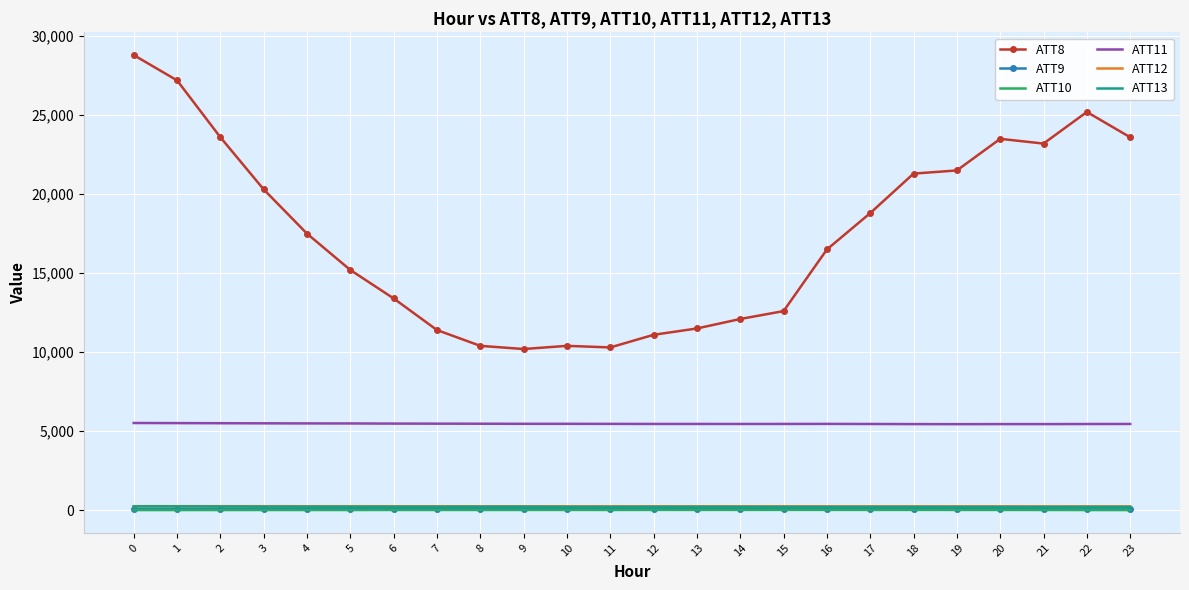

What is the greatest value displayed?

28800.0